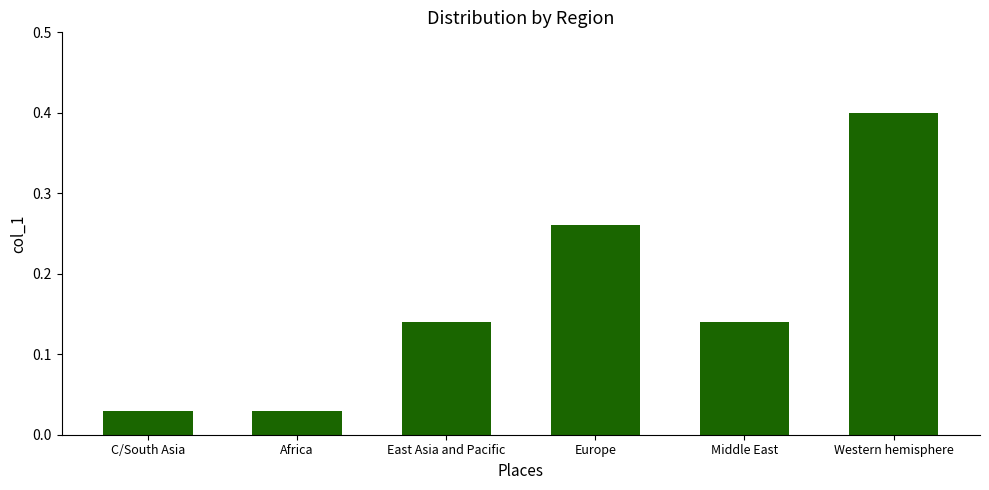

Is it true that the value at Western hemisphere is 0.4?

True